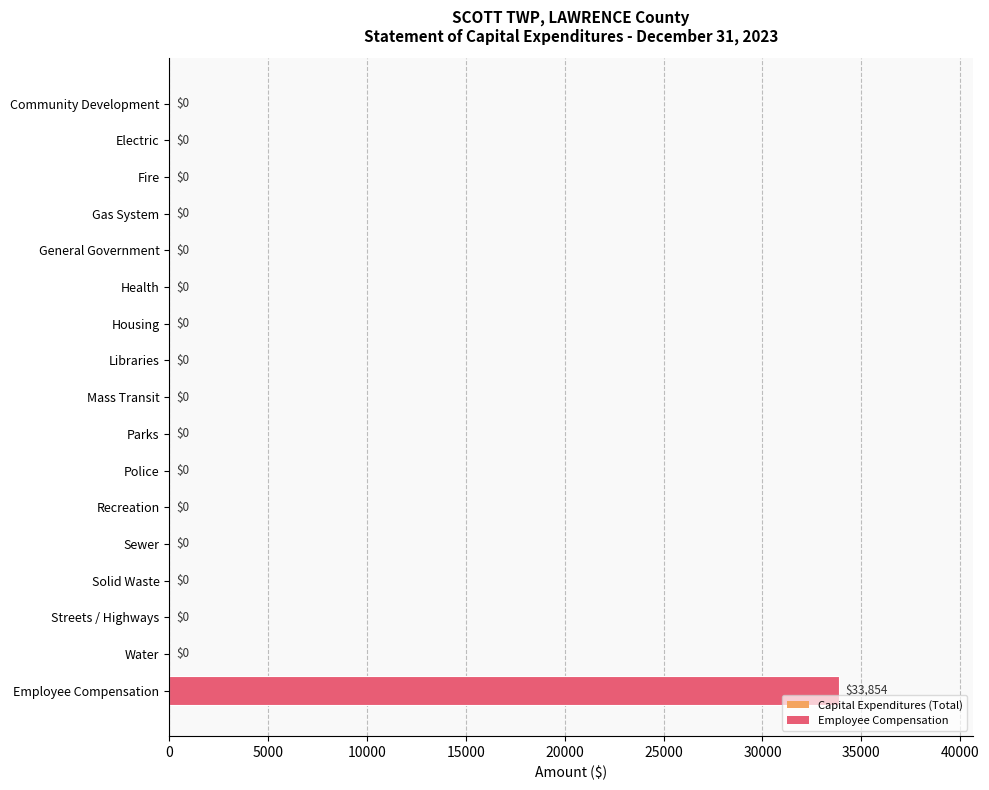

What is the change in value from Housing to Employee Compensation?

+33854